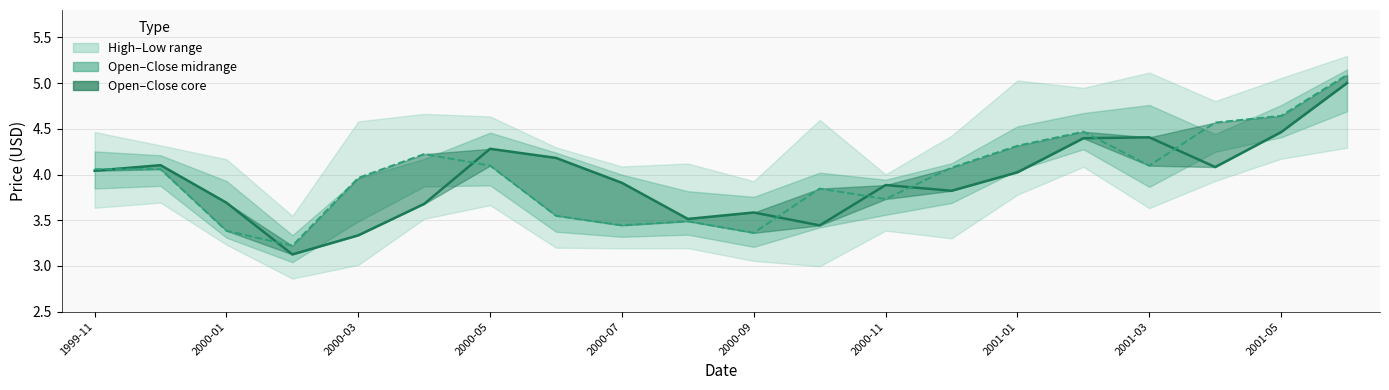

How many values in the Open (Estimate) series are below 4?

10